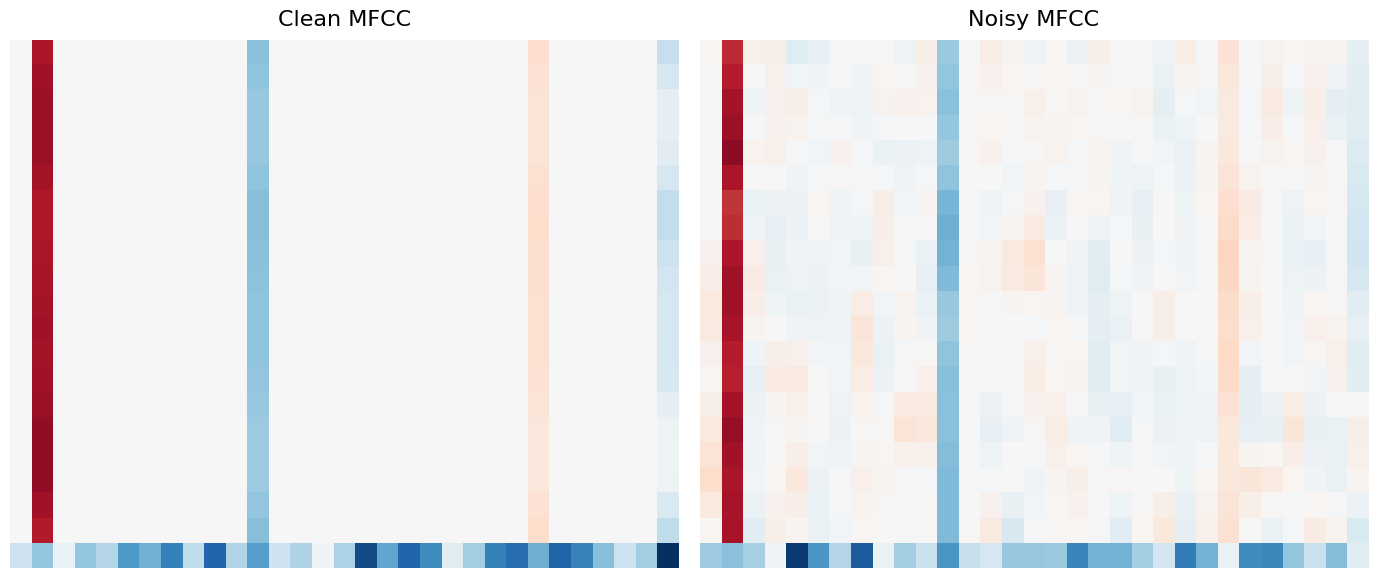

Which has a higher value, 7 or 1?

1